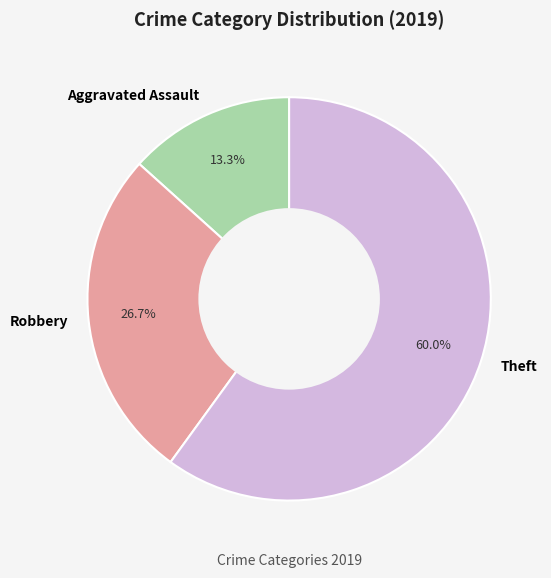

Which slice is the largest?

Theft